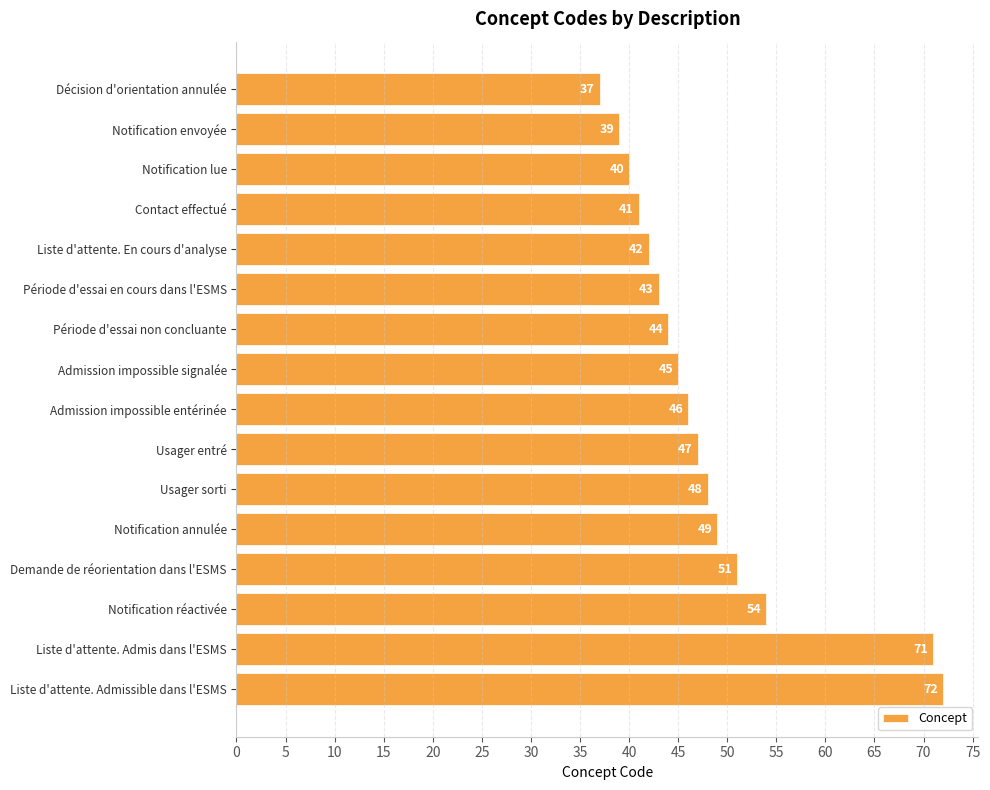

What is the label of the 3rd bar from the top?

Notification lue